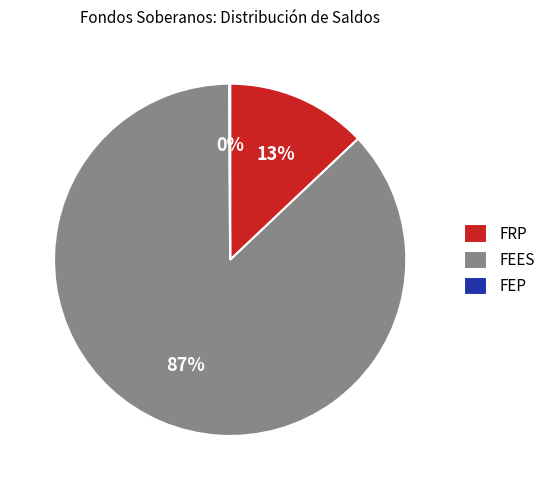

Which category accounts for the majority?

FEES